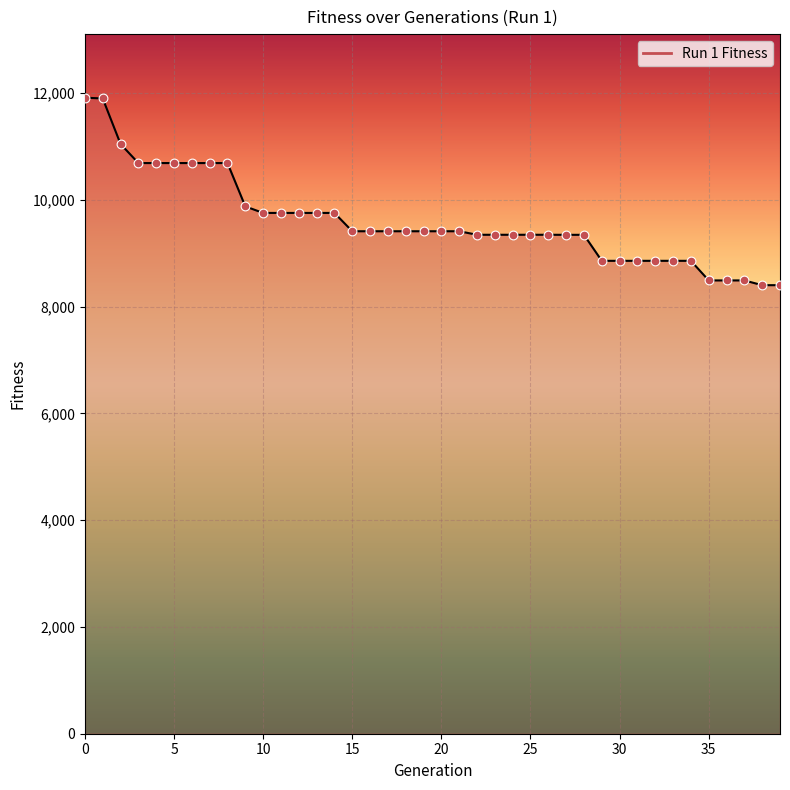

What is the difference between the maximum and minimum values?

3511